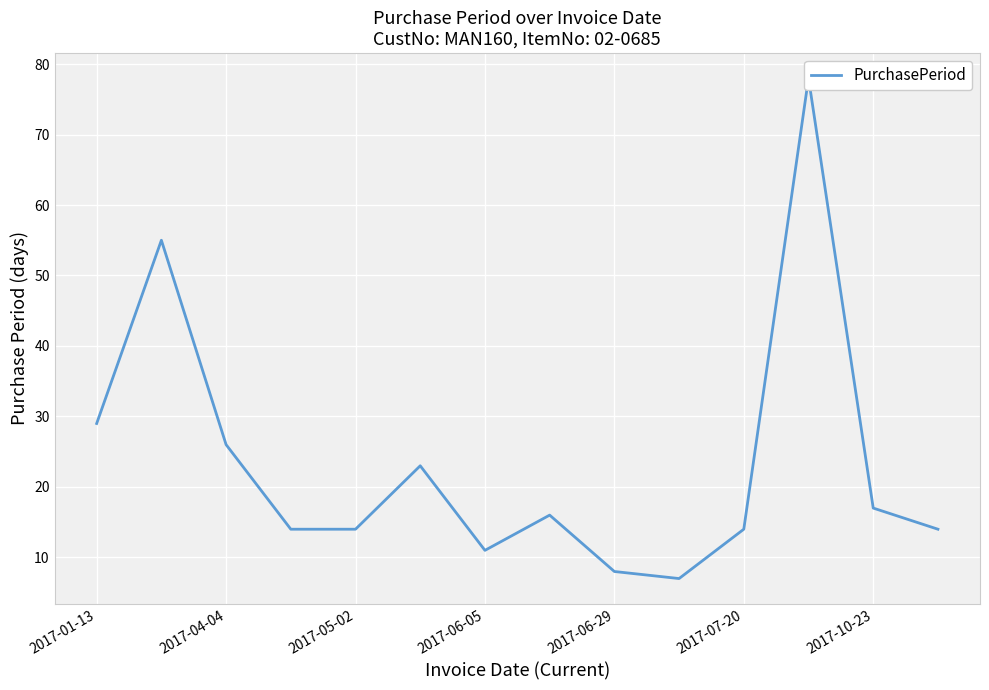

At which category does the chart reach its peak across all series?

11